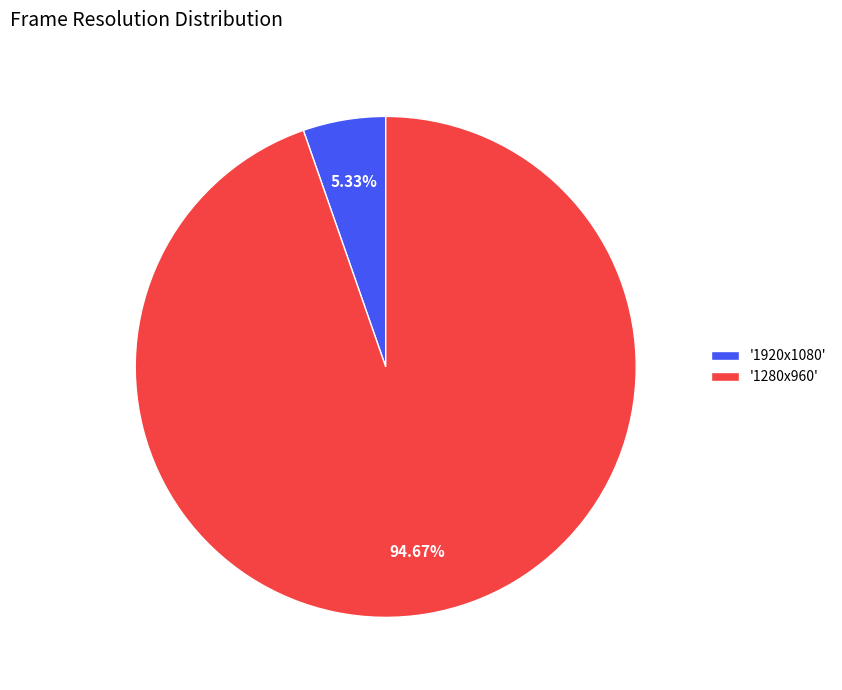

Which has a higher value, '1280x960' or '1920x1080'?

'1280x960'